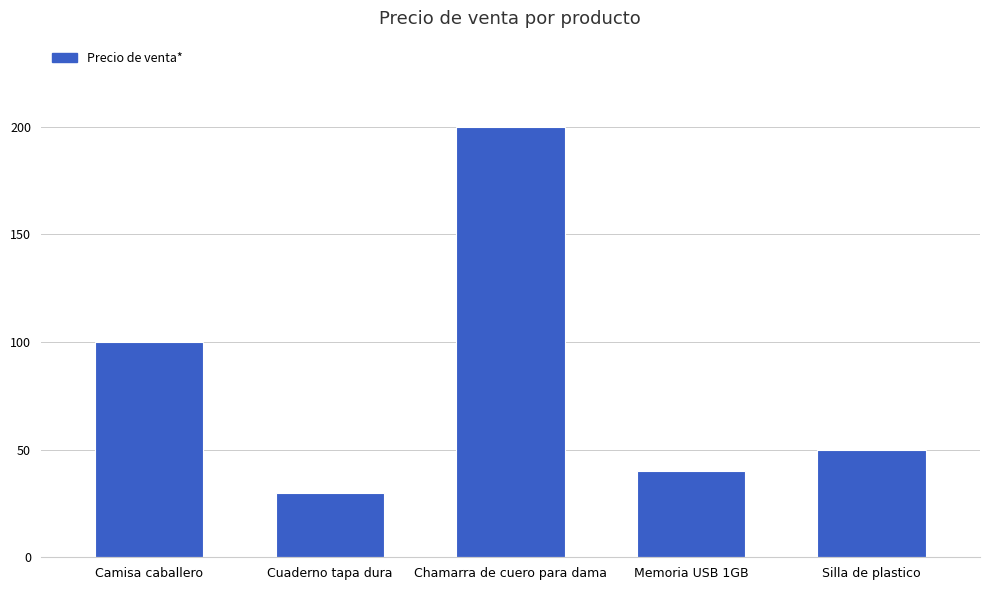

Approximately how many times larger is the value at Silla de plastico compared to Camisa caballero?

0.5